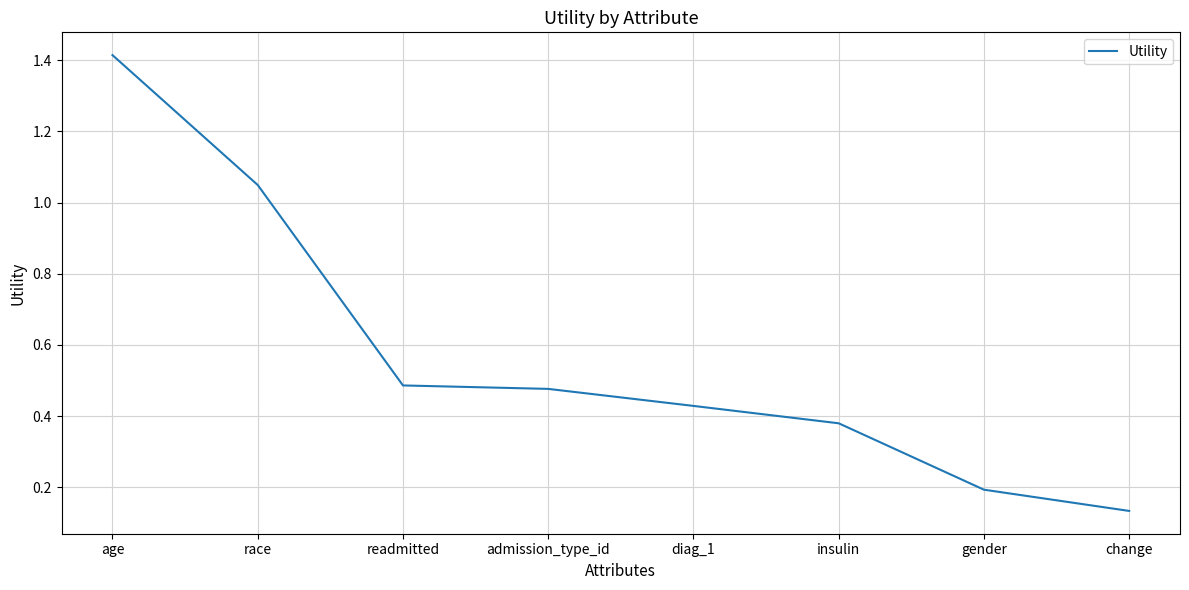

The chart shows a value of 0.3 at age. True or false?

False